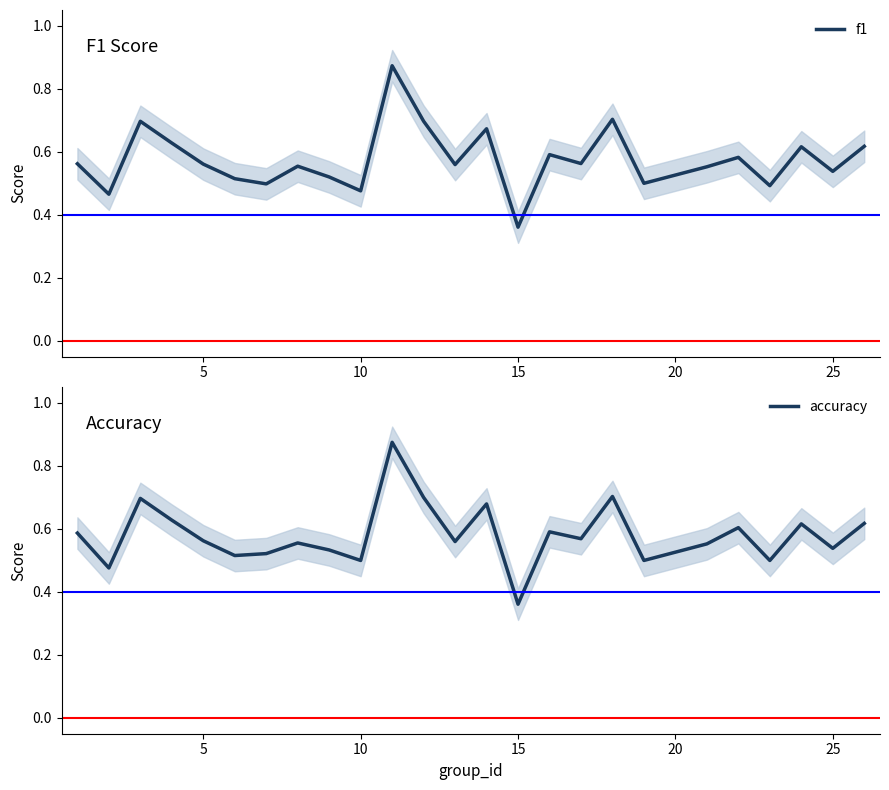

At which label is f1 closest to 0?

15